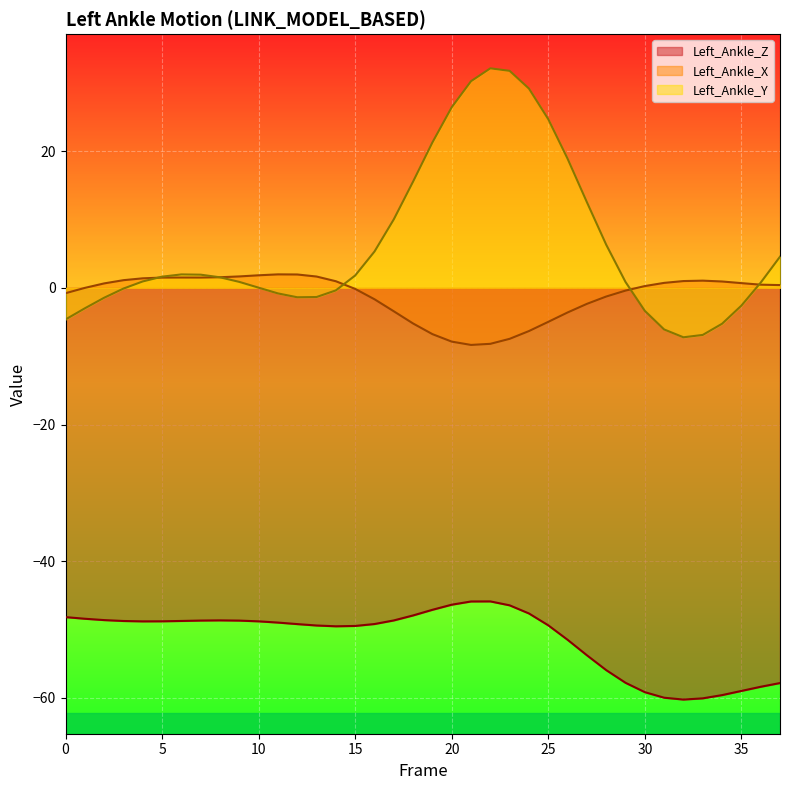

At 11, list the series in order from smallest to largest.

Left_Ankle_Z, Left_Ankle_Y, Left_Ankle_X